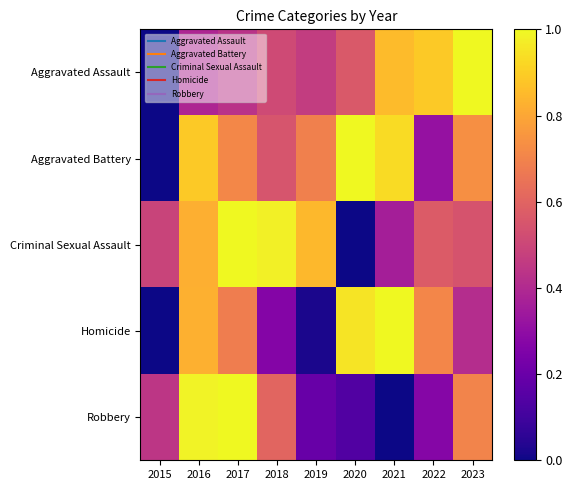

At how many categories does at least one series exceed 0?

9